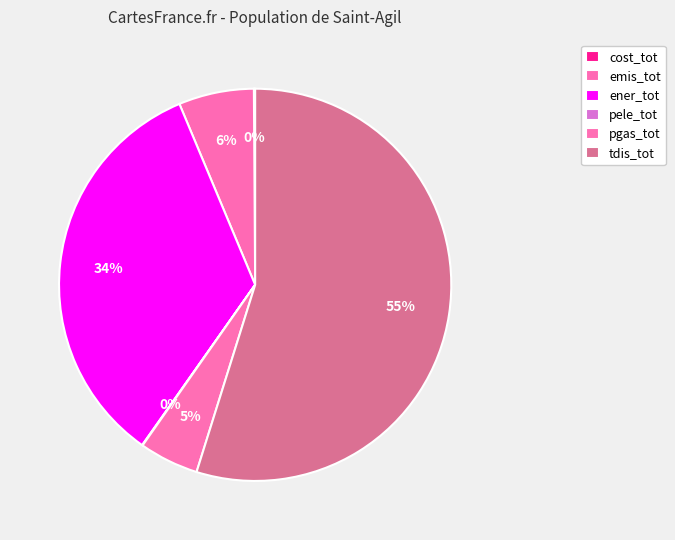

Is it true that cost_tot is 13% of the pie?

False